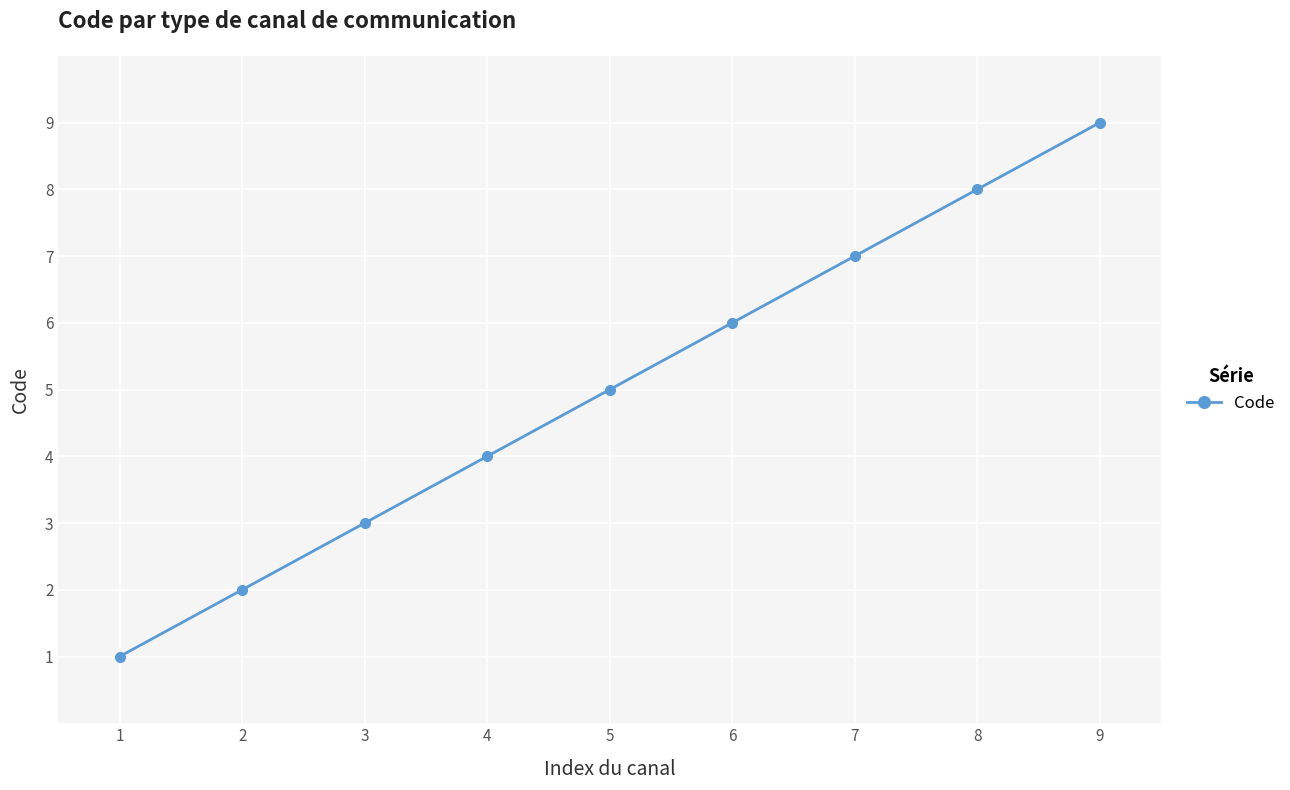

Rank the categories by value from highest to lowest.

9, 8, 7, 6, 5, 4, 3, 2, 1